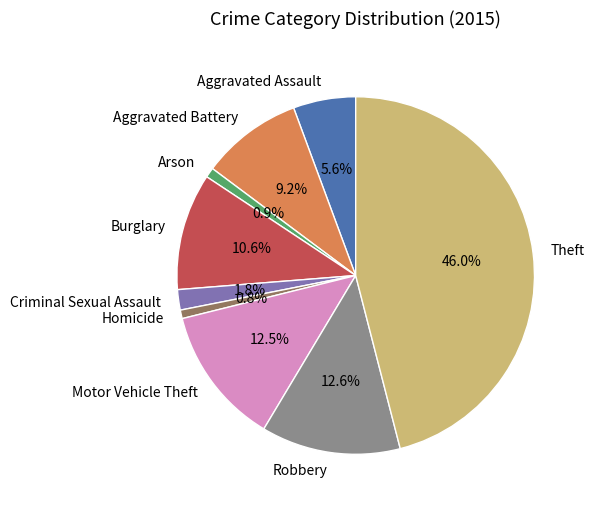

To the nearest percent, what is the difference between the largest and smallest slice percentages?

45%